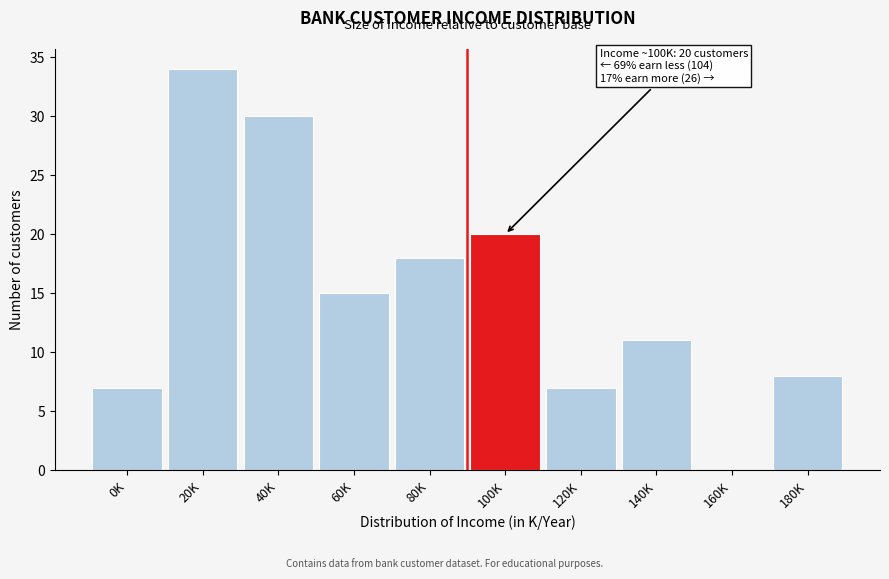

Reading right to left, list all the values displayed in this chart.

180K=8	160K=0	140K=11	120K=7	100K=20	80K=18	60K=15	40K=30	20K=34	0K=7